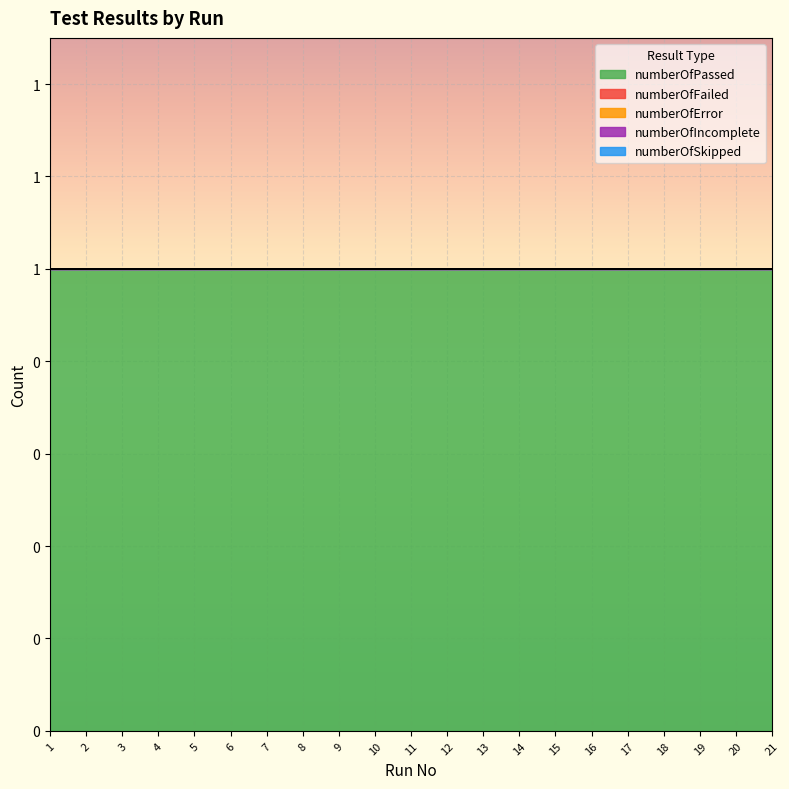

True or false: numberOfPassed and numberOfIncomplete intersect in this chart.

False